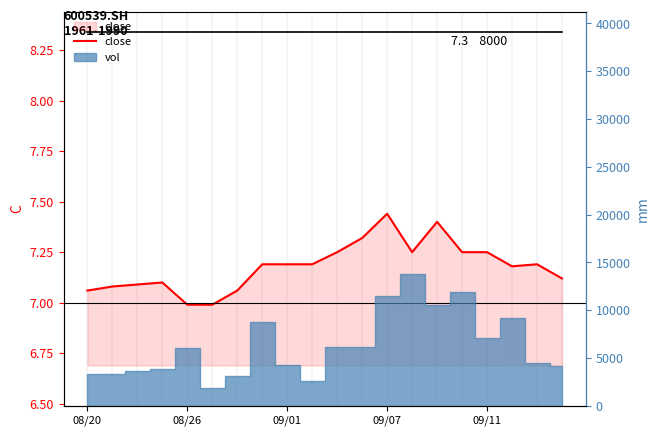

What is the minimum value shown in the chart?

7.0